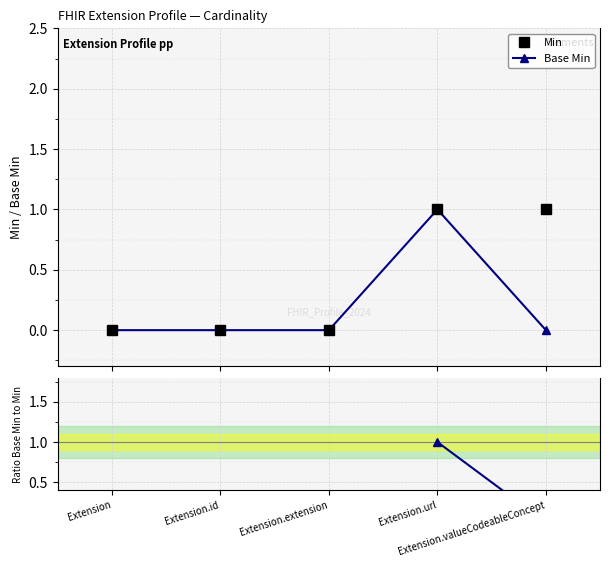

How many lines are shown in the chart?

3